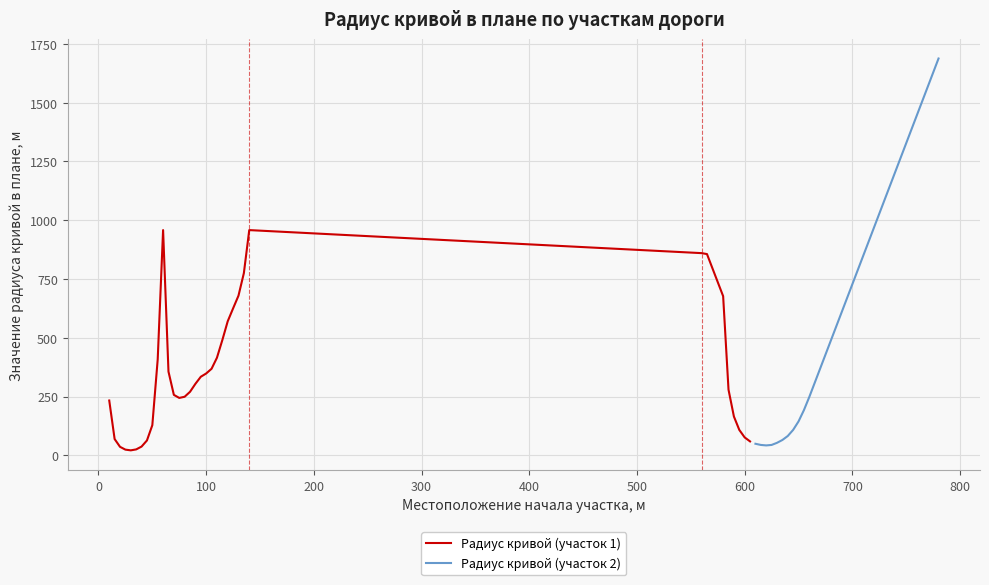

What is the highest value of the Радиус кривой (участок 2) series?

1688